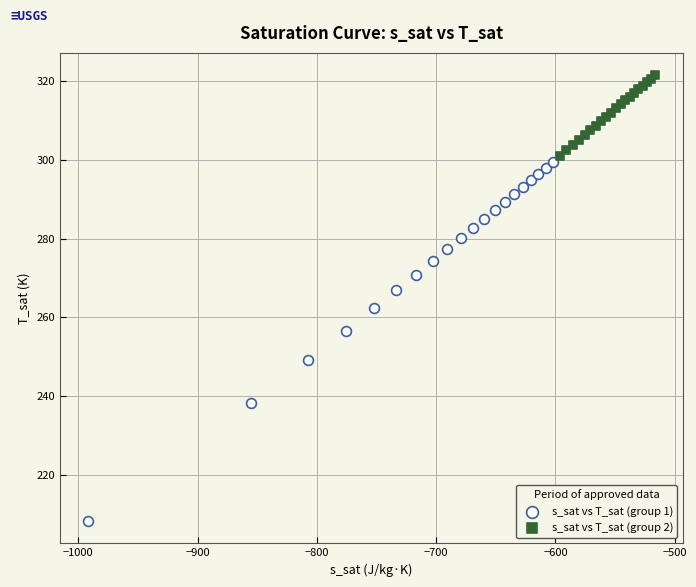

Which series contains the highest Y value?

s_sat vs T_sat (group 2)